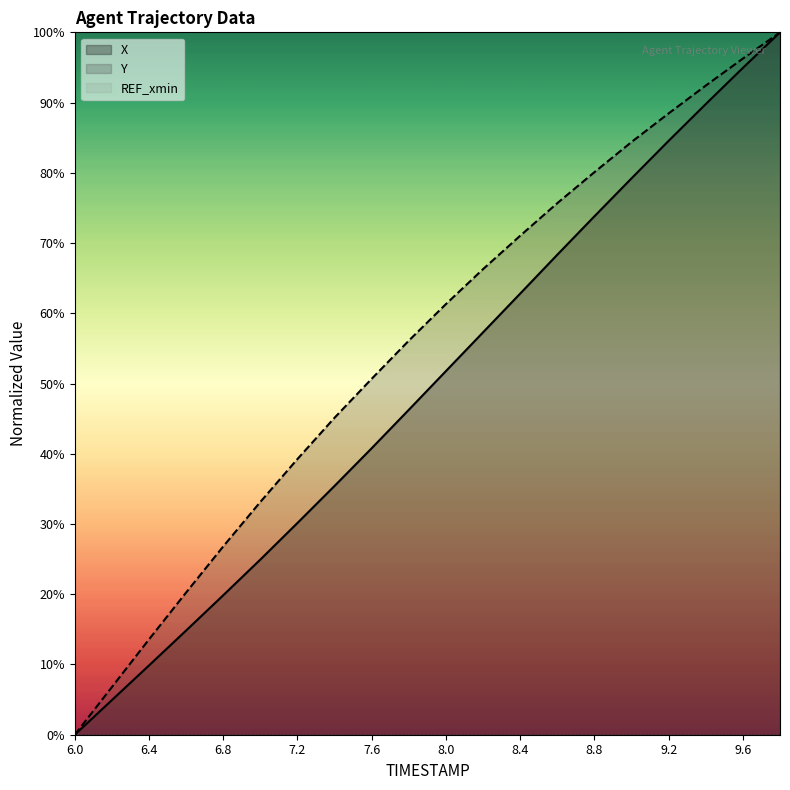

True or false: REF_xmin and X intersect in this chart.

False